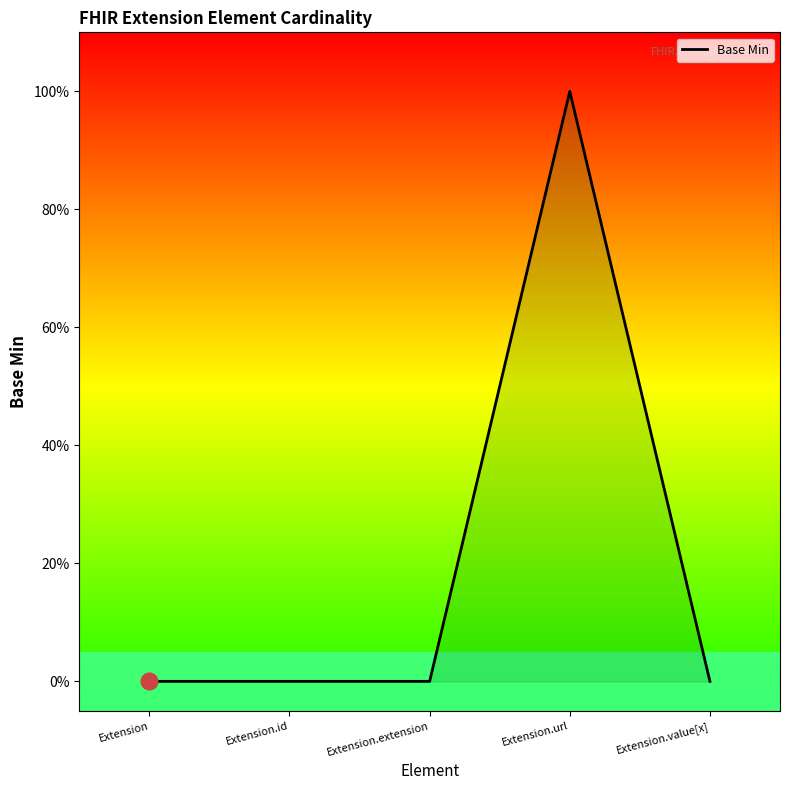

Which label corresponds to the smallest value in the chart?

Extension